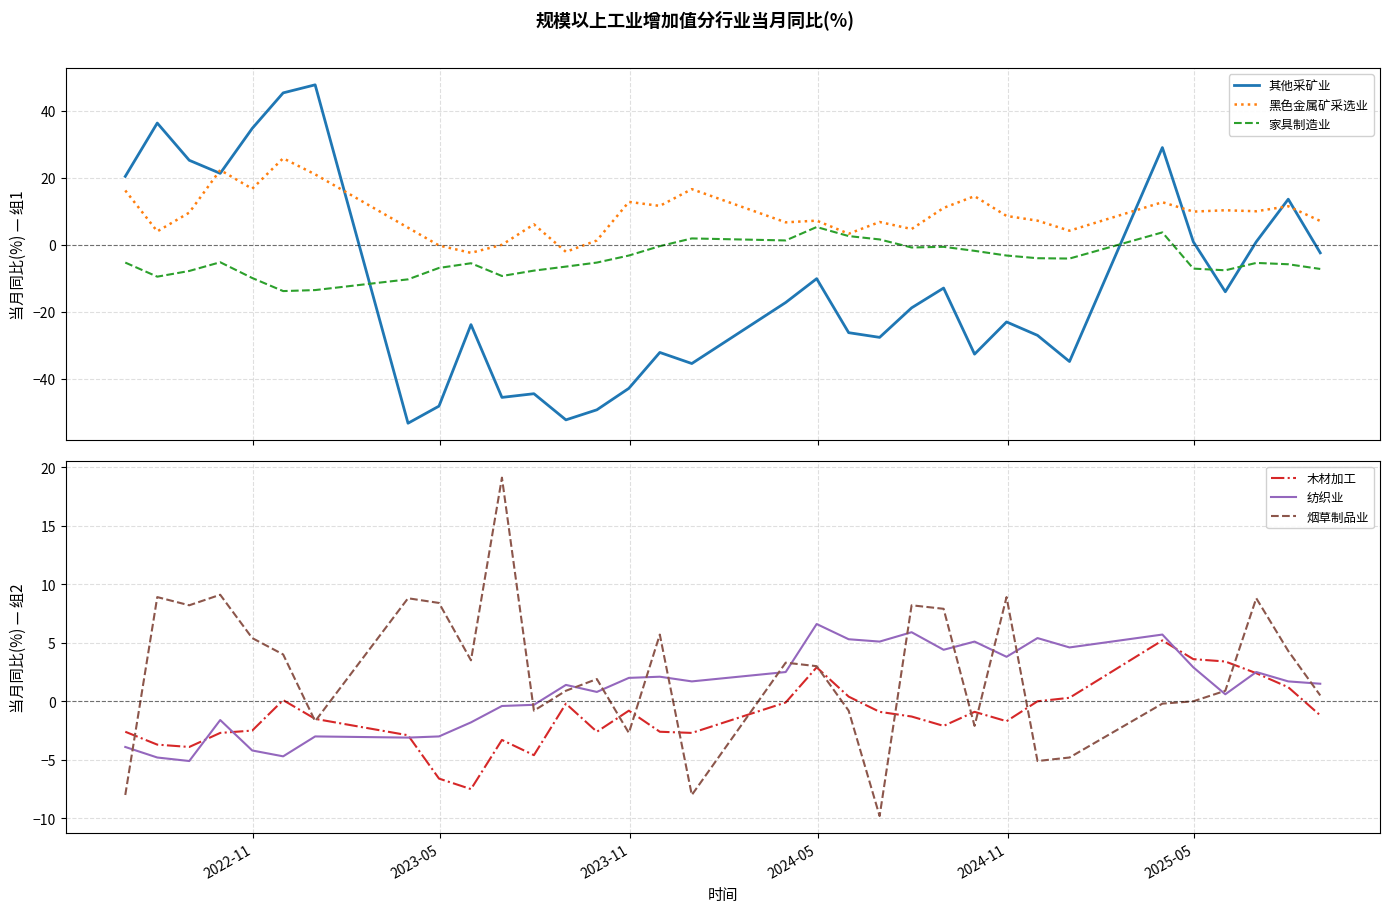

What is the lowest value of the 其他采矿业 series?

-53.2